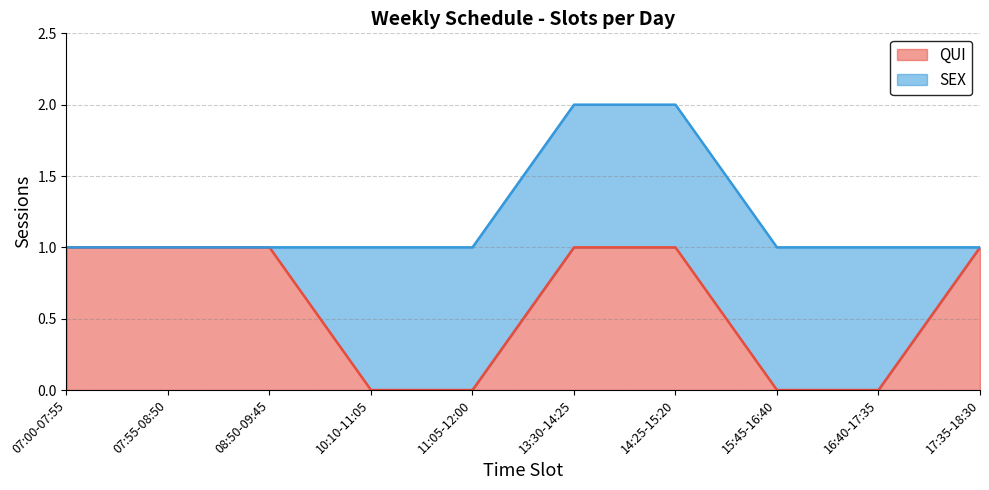

Does the chart have visible grid lines?

Yes